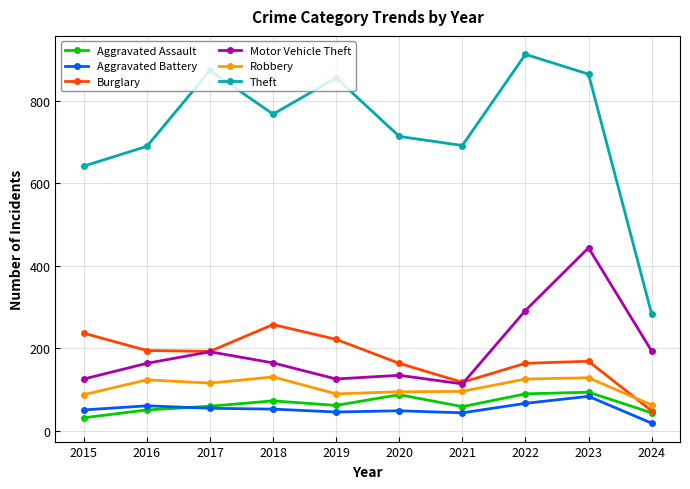

List the series in order of their peak value, highest first.

Theft, Motor Vehicle Theft, Burglary, Robbery, Aggravated Assault, Aggravated Battery